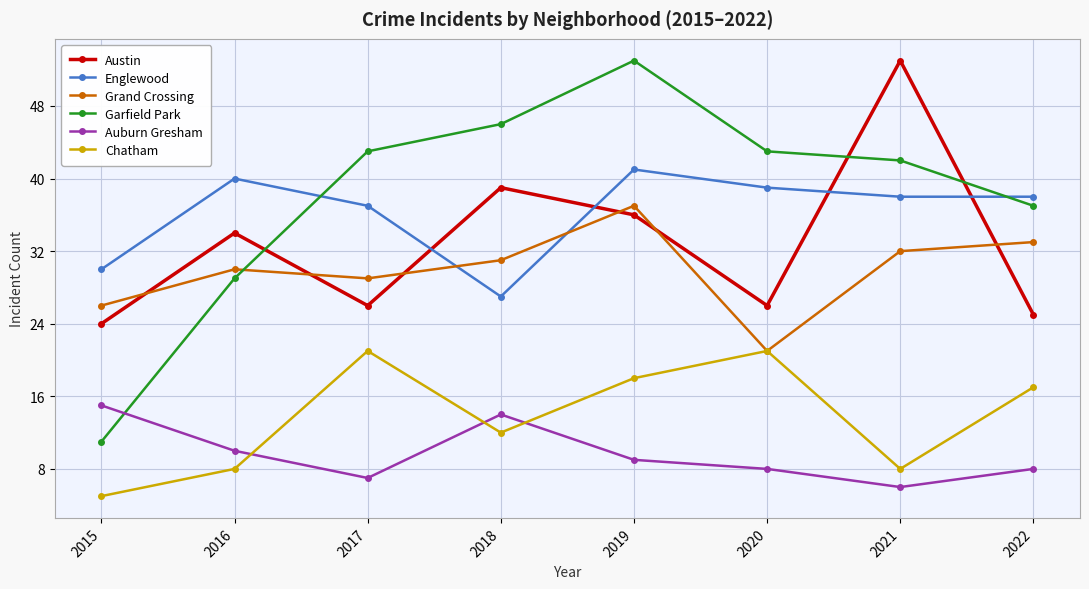

True or false: Englewood has a value of 62 at 2020.

False